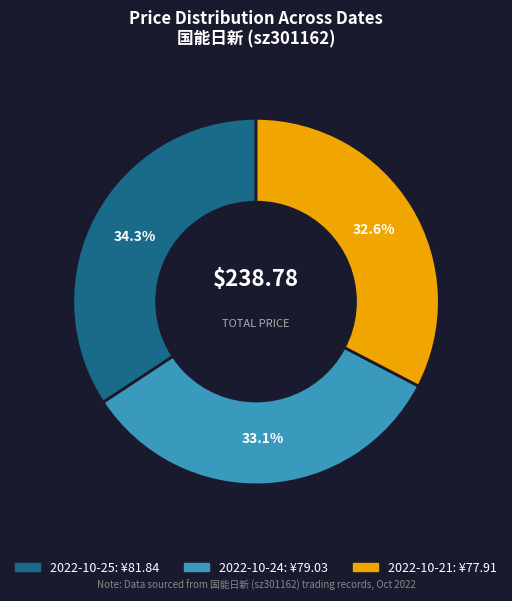

To the nearest percent, what is the difference between the 2022-10-24 and 2022-10-25 slice percentages?

1%